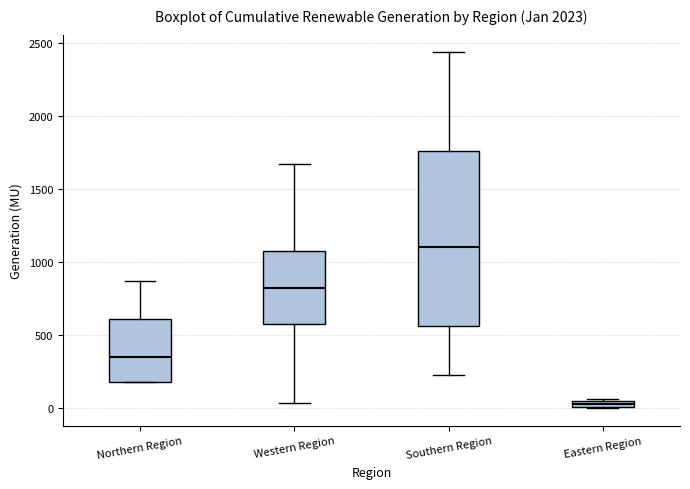

Comparing the boxes themselves (not the whiskers), which one is the tallest?

Southern Region